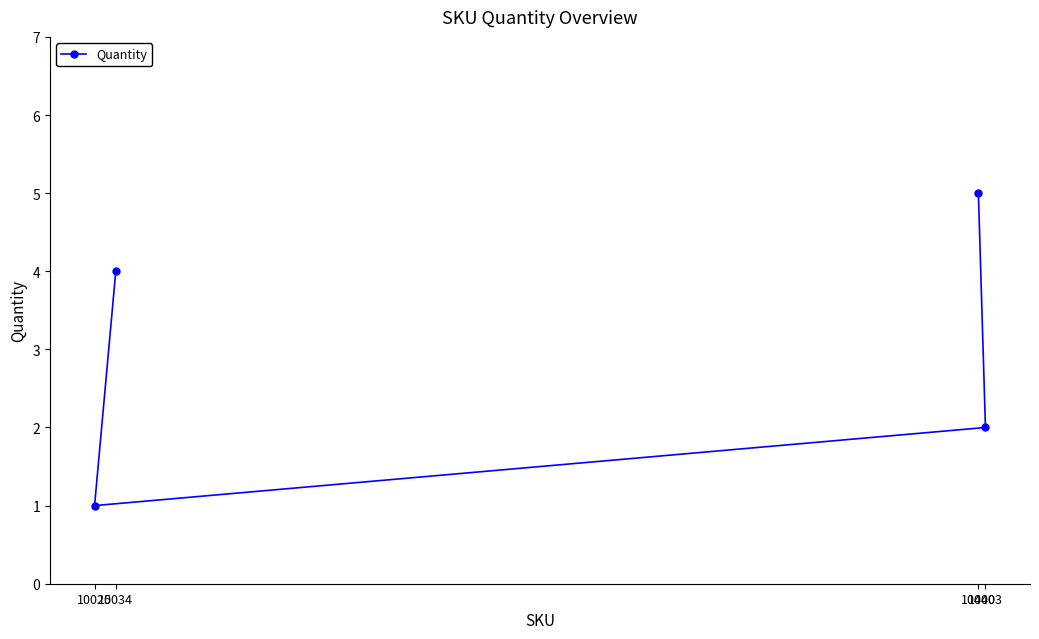

True or false: the data shows 4 at 10403.

False